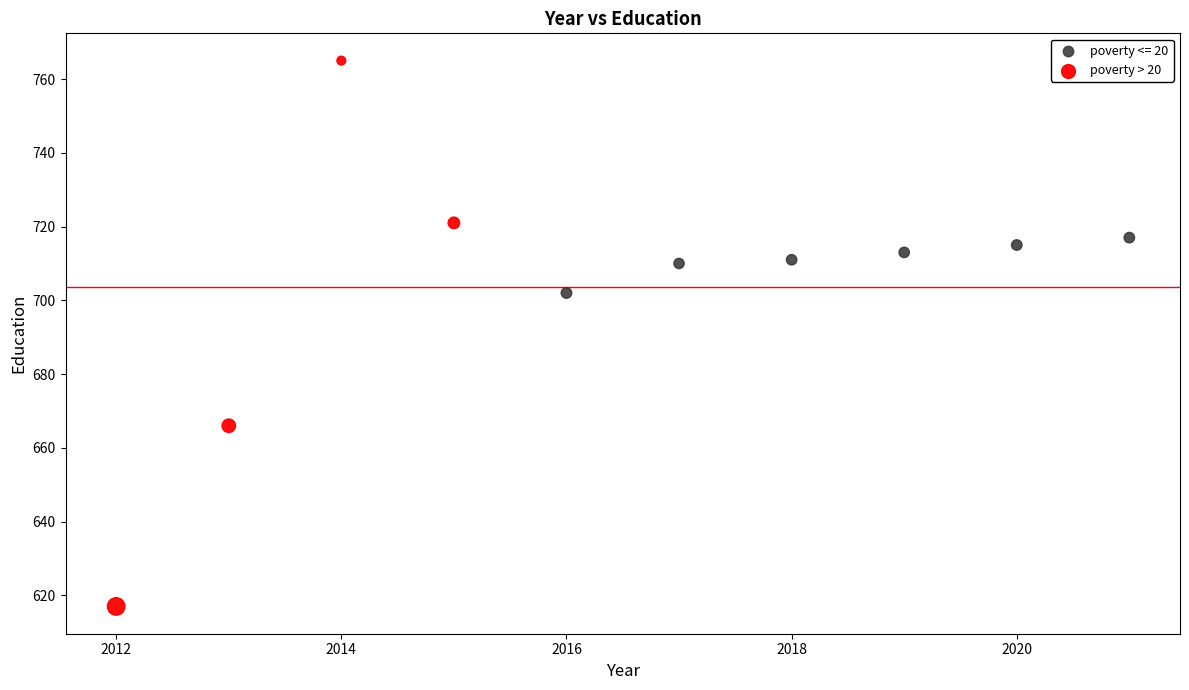

Which series has the widest spread of Y values?

poverty > 20